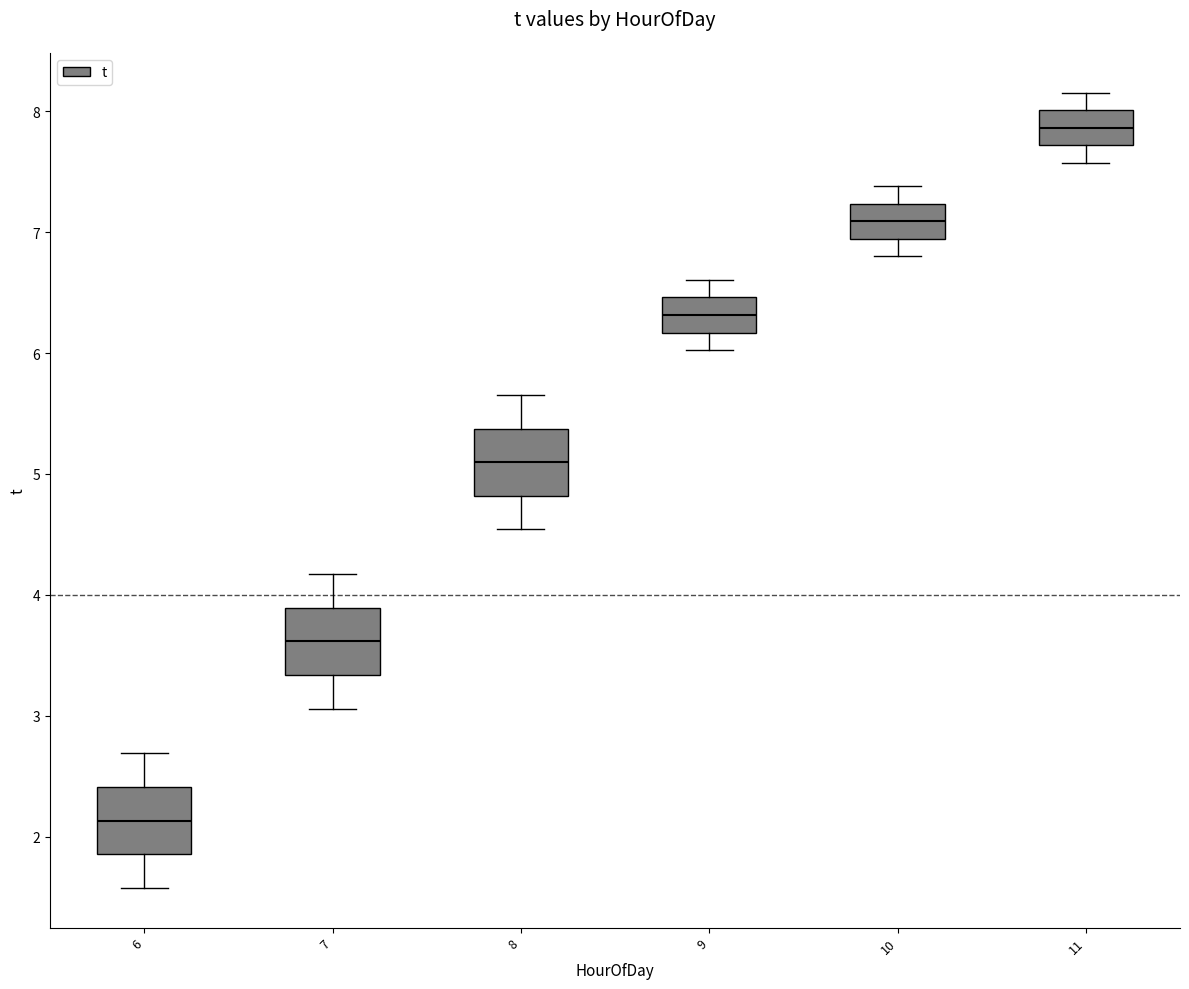

Which box has the highest median line?

11